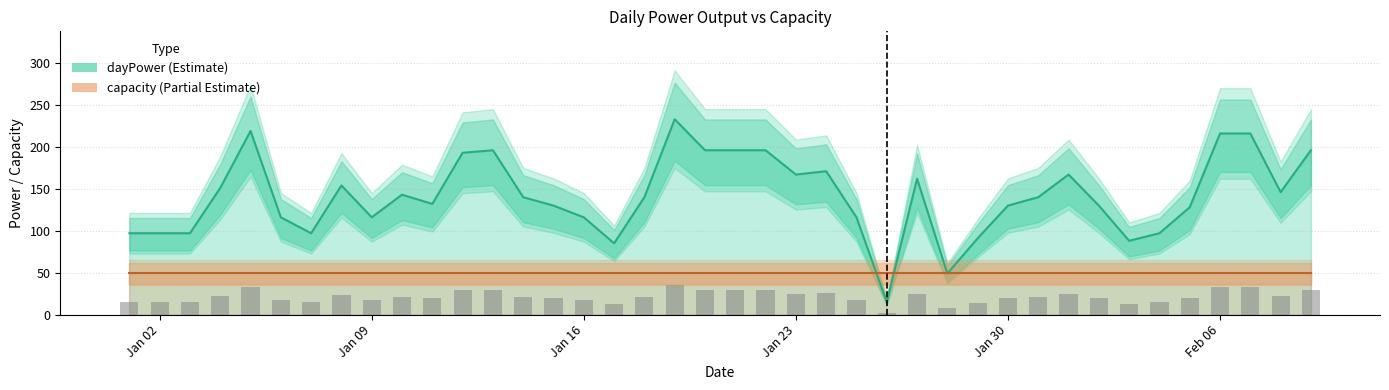

What is the difference between the second highest and minimum values in the dayPower (Estimate) series?

204